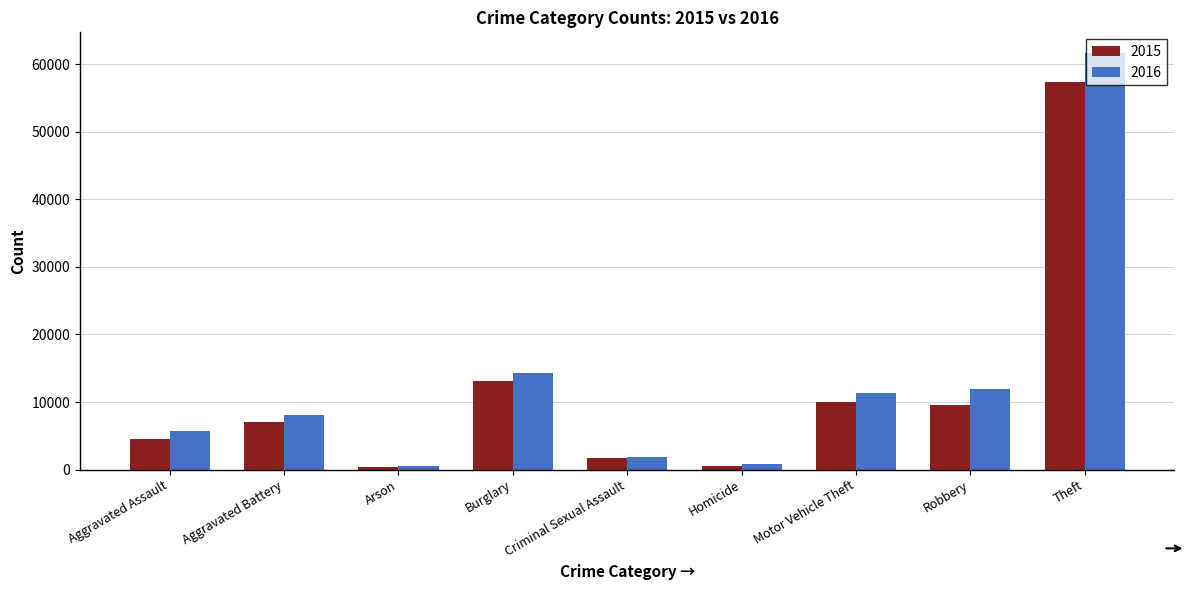

True or false: 2015 has a value of 4480 at Aggravated Assault.

True